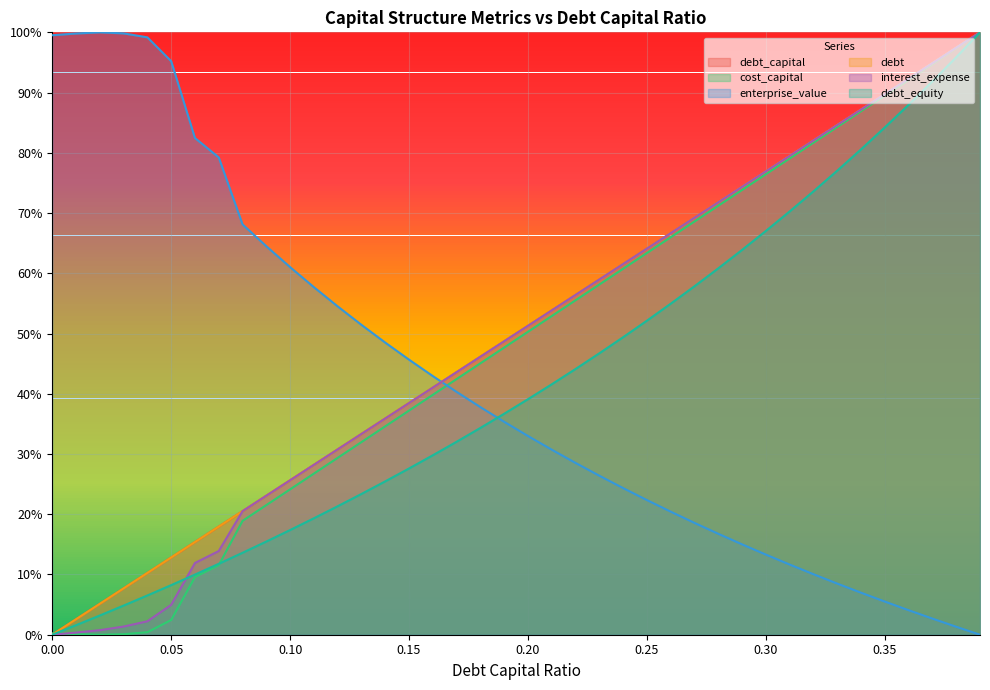

What is the difference between the maximum and minimum values in the interest_expense series?

1.0